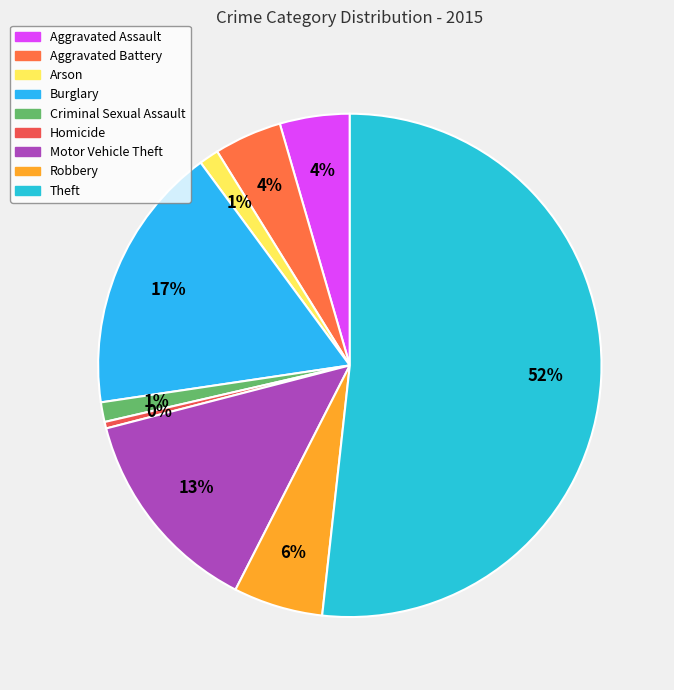

To the nearest percent, what is the combined percentage of Robbery and Motor Vehicle Theft?

19%